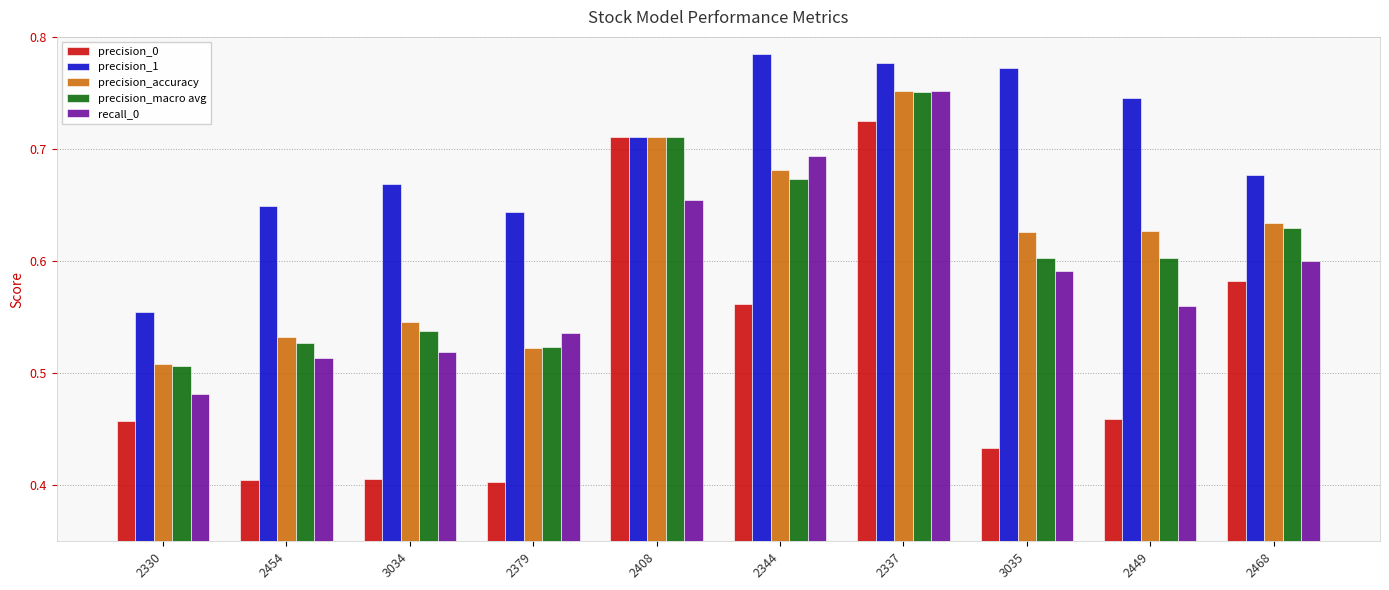

Between 2379 and 2337, which series saw the biggest shift?

precision_0